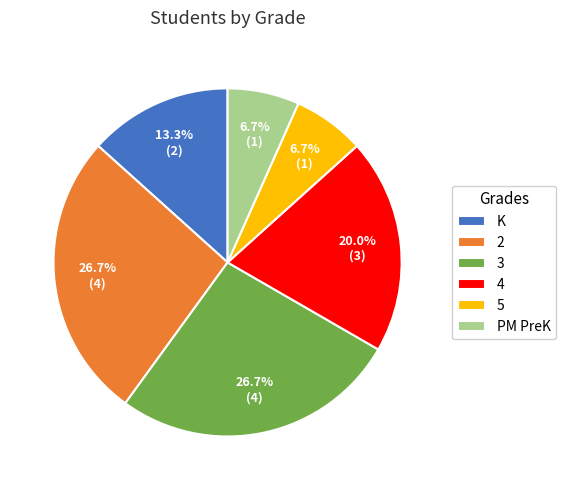

Which has a higher value, 5 or K?

K